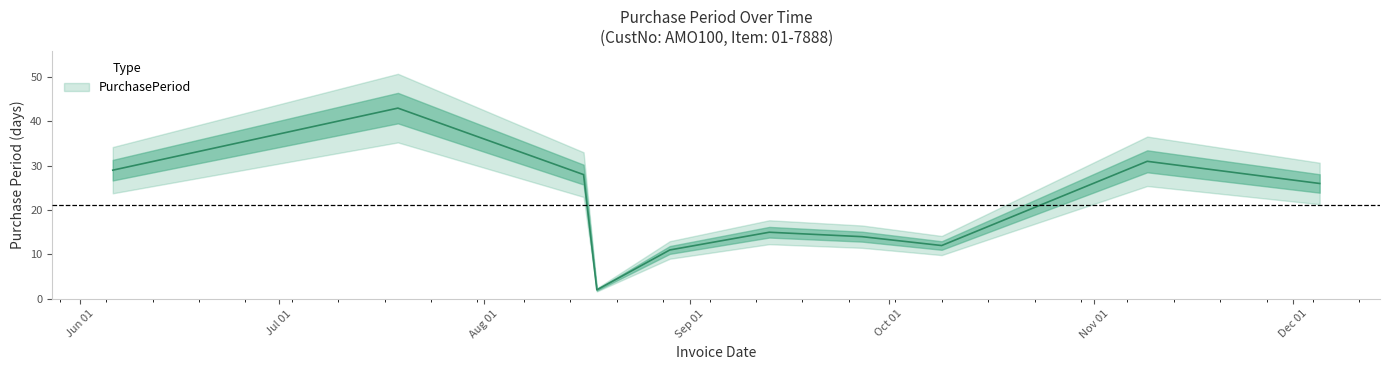

How many lines are shown in the chart?

1